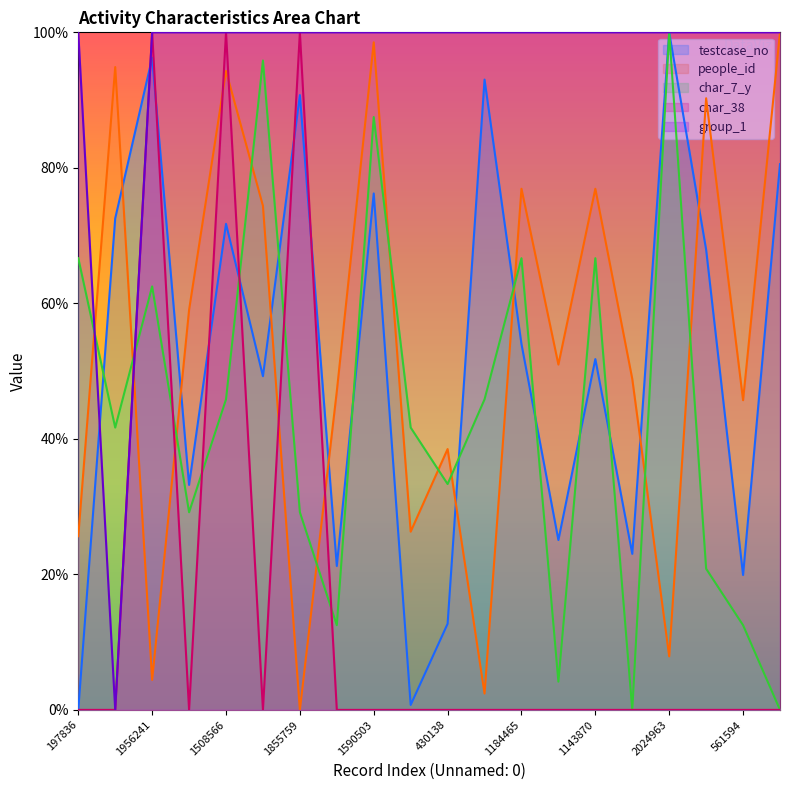

What is the label of the 20th point from the left?

1669510